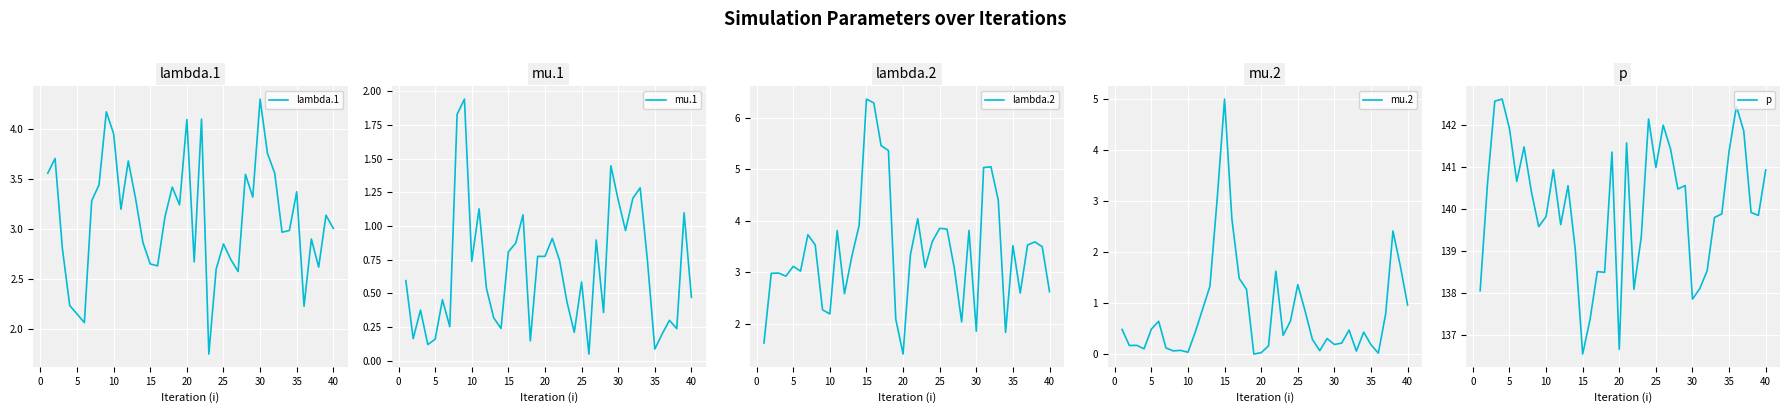

Which series has the largest range (max minus min)?

p